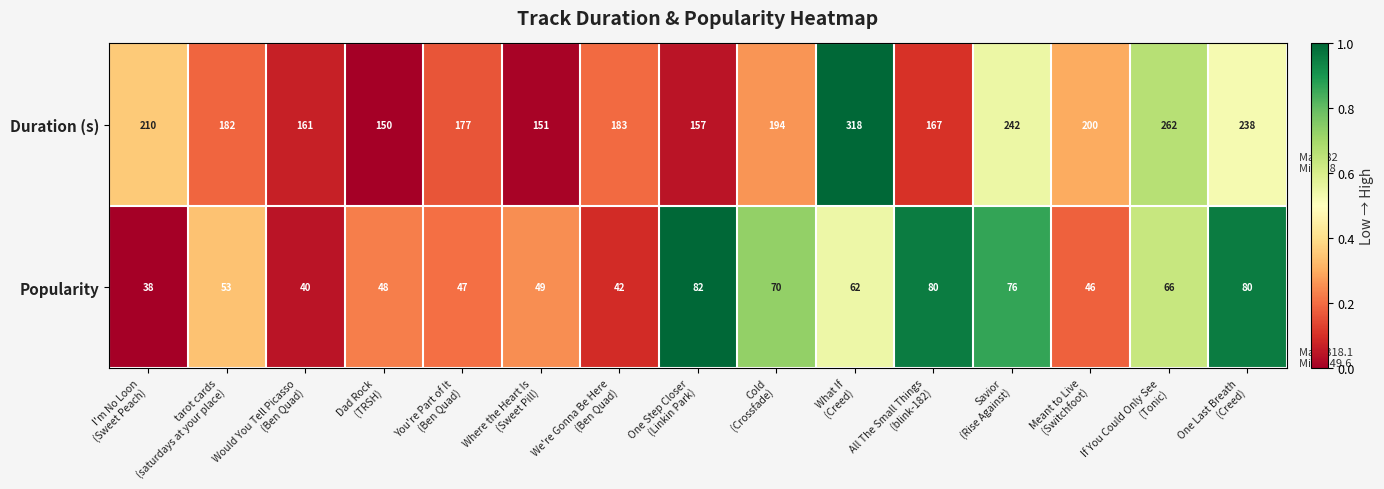

Which series has the widest spread of values?

Duration (s)